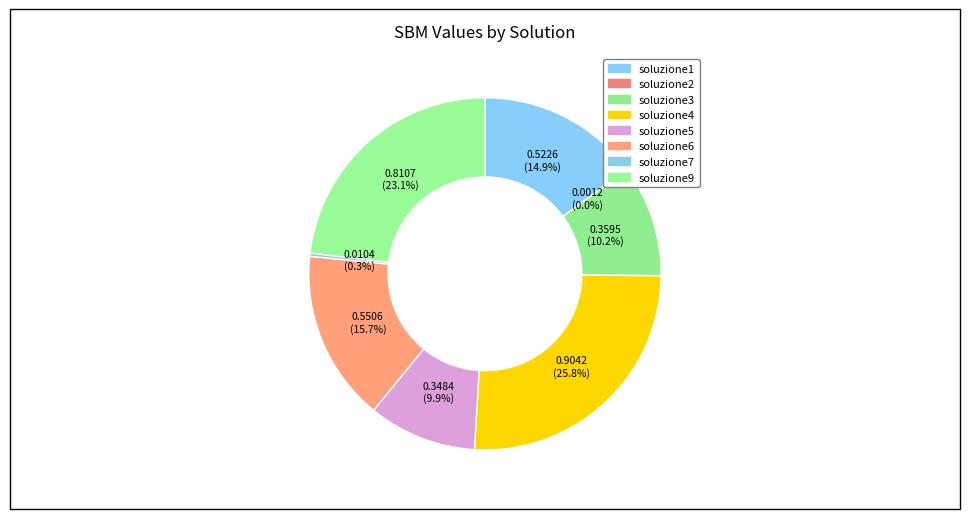

What portion of the pie excludes soluzione5?

90.1%